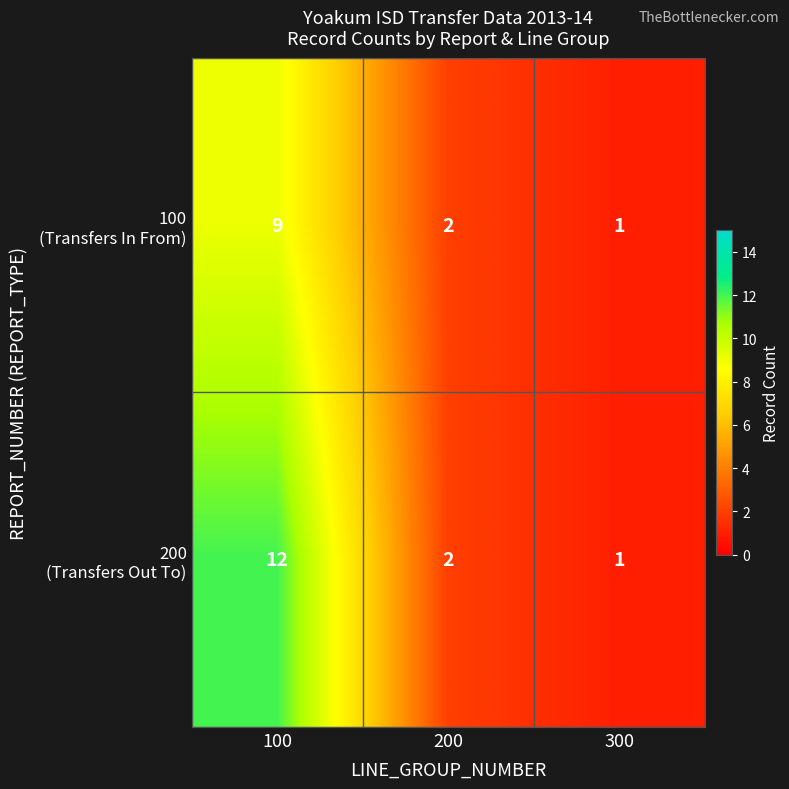

At which category is the sum across all series the highest?

100